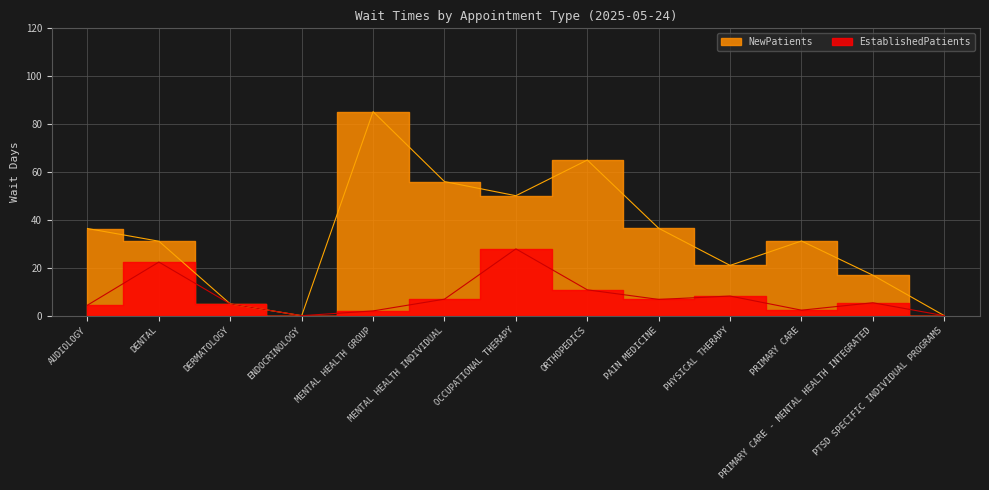

Rank the series at DERMATOLOGY from highest to lowest value.

EstablishedPatients, NewPatients